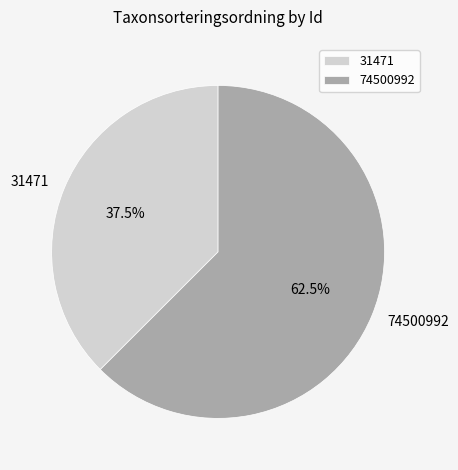

Combined, what portion of the pie is 74500992 and 31471?

100.0%